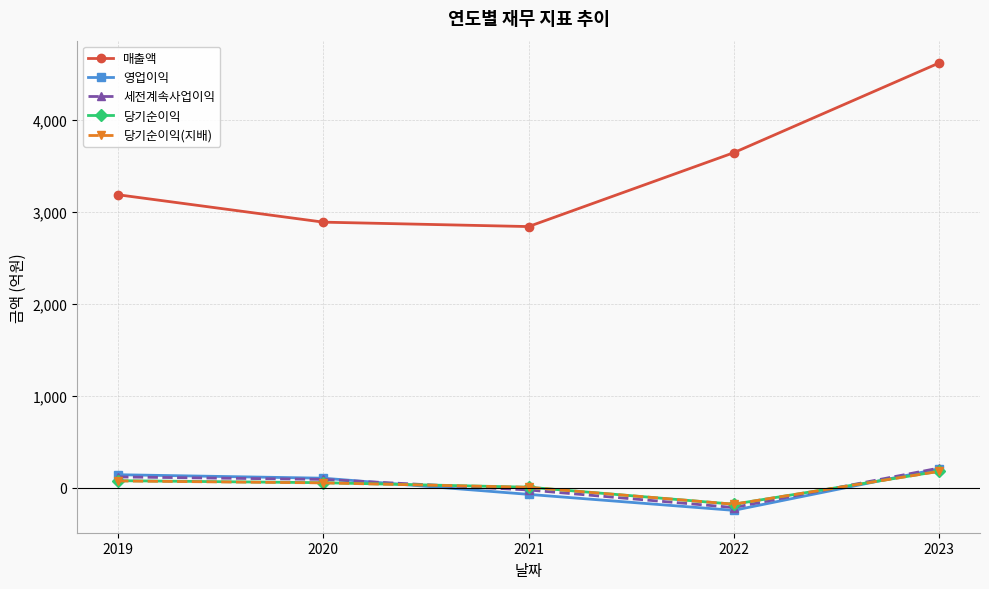

Which series has the widest spread of values?

매출액